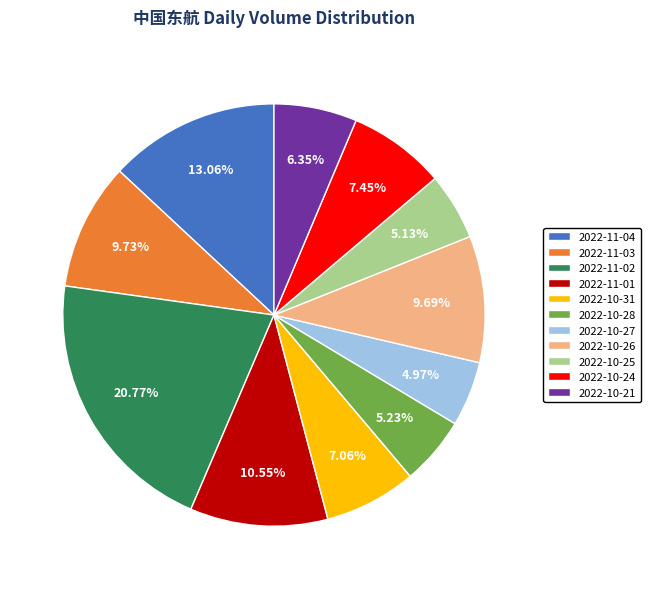

Is 2022-10-28 the majority of the pie?

No